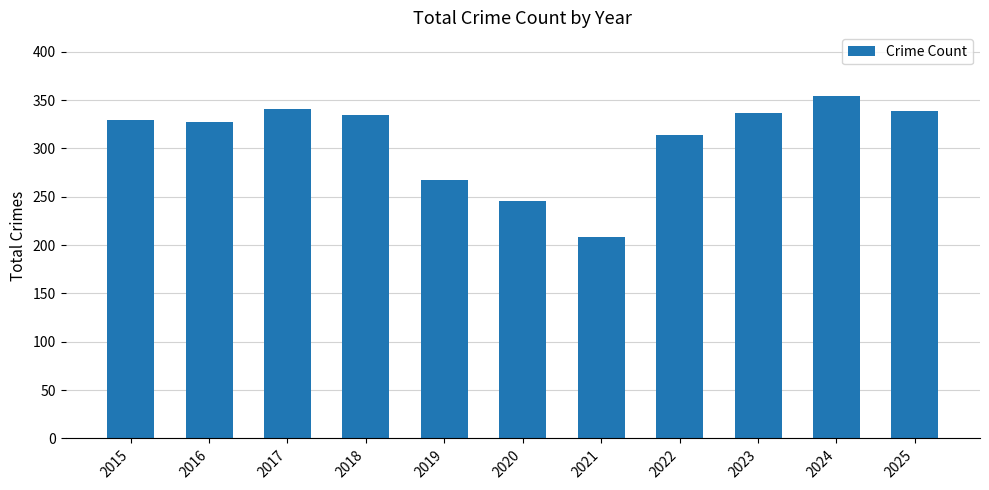

Which label corresponds to the largest value in the chart?

2024